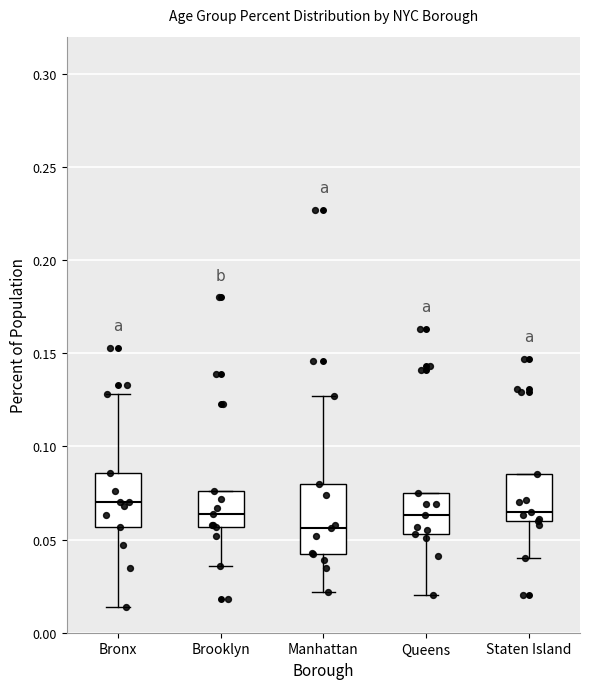

Reading left to right, read every box against the y-axis: the position of its median line, the range the box covers, and the ends of its whiskers. The values are not printed on the chart, so give them approximately, as read against the axis.

Bronx: median 0.070, box 0.055 to 0.085, whiskers 0.015 to 0.130
Brooklyn: median 0.065, box 0.055 to 0.075, whiskers 0.035 to 0.075
Manhattan: median 0.055, box 0.040 to 0.080, whiskers 0.020 to 0.125
Queens: median 0.065, box 0.055 to 0.075, whiskers 0.020 to 0.075
Staten Island: median 0.065, box 0.060 to 0.085, whiskers 0.040 to 0.085